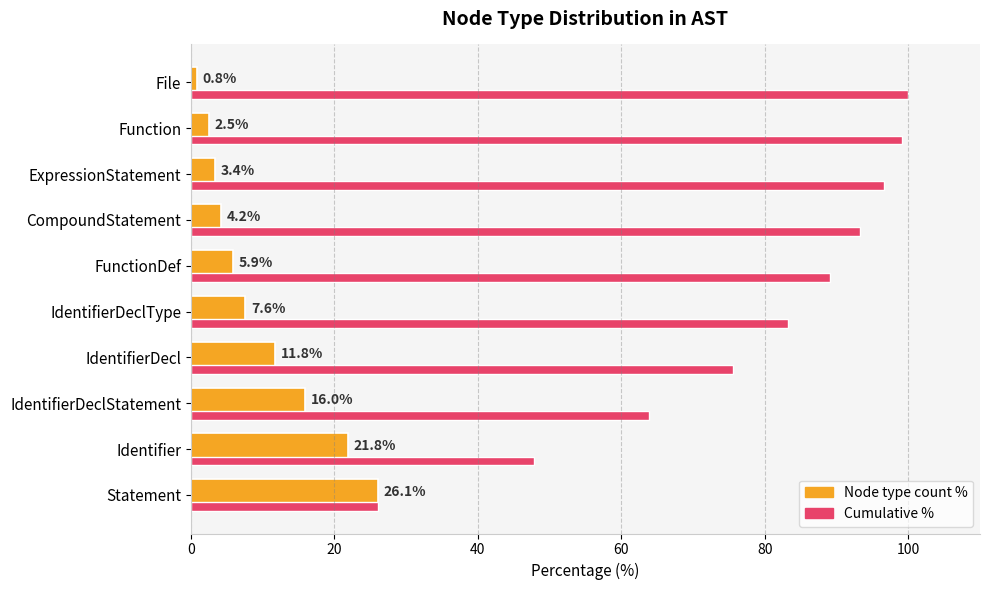

What is the average value of the Percentage of total nodes series?

10.0